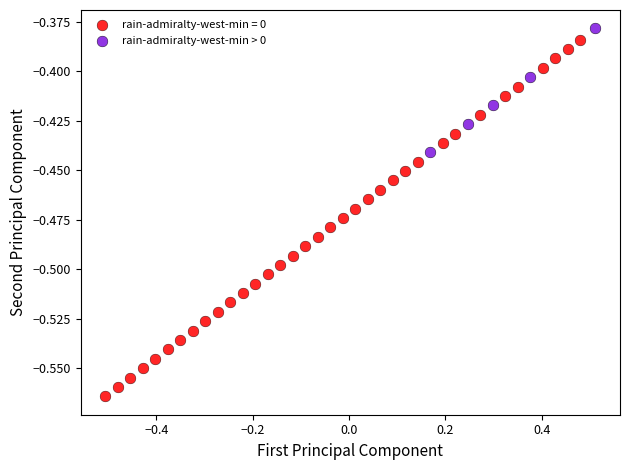

Which series contains the lowest Y value?

rain-admiralty-west-min = 0